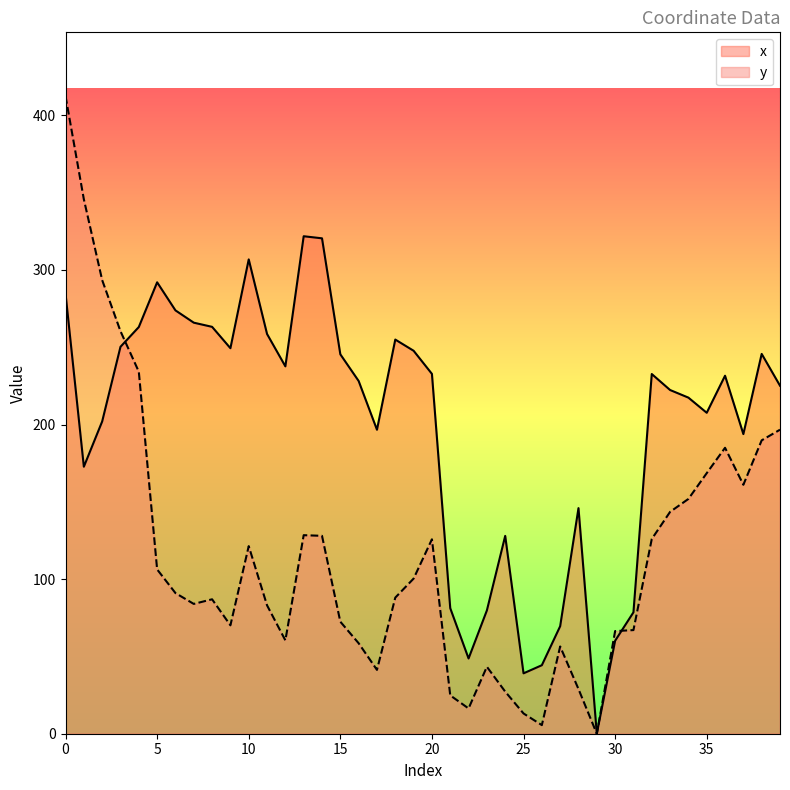

How many times do x and y cross each other?

2